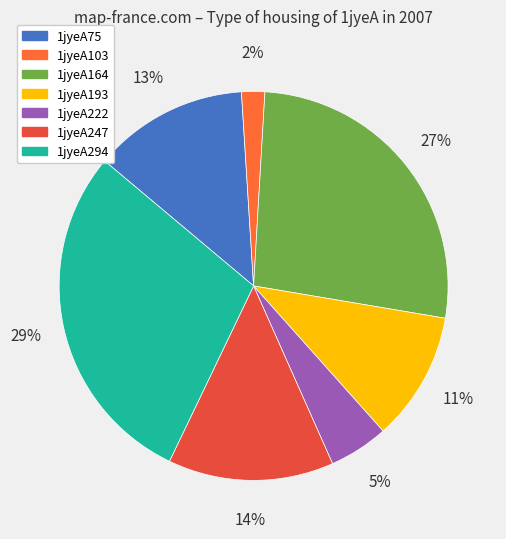

How many slices are in this pie chart?

7